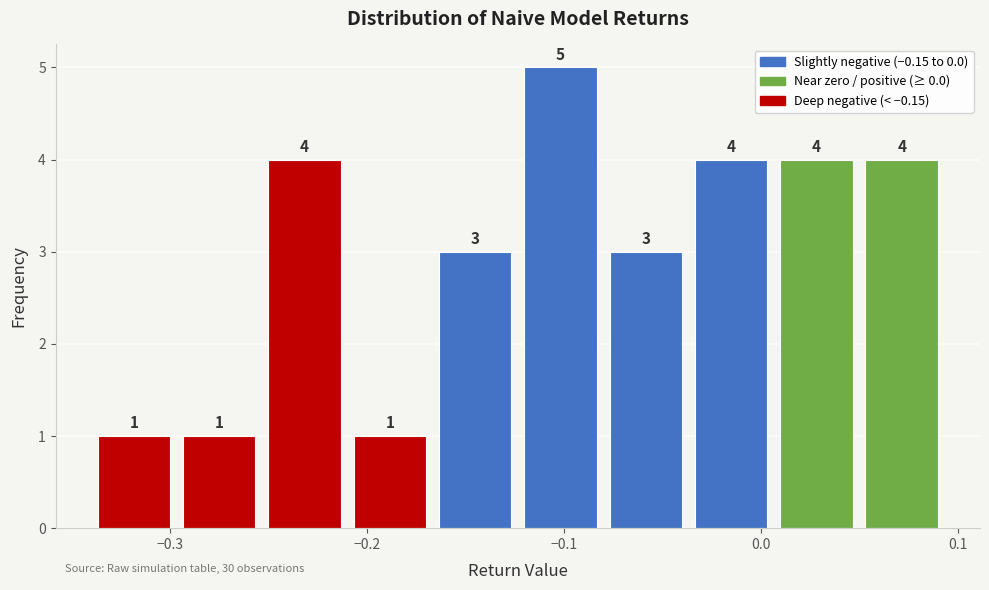

Reading left to right, transcribe this chart: for each bar, give the range it covers on the x-axis and its height. The bar edges are not printed on the chart, so give them approximately, as read against the axis.

-0.34 to -0.30: 1
-0.30 to -0.25: 1
-0.25 to -0.21: 4
-0.21 to -0.17: 1
-0.17 to -0.12: 3
-0.12 to -0.08: 5
-0.08 to -0.04: 3
-0.04 to 0.01: 4
0.01 to 0.05: 4
0.05 to 0.09: 4